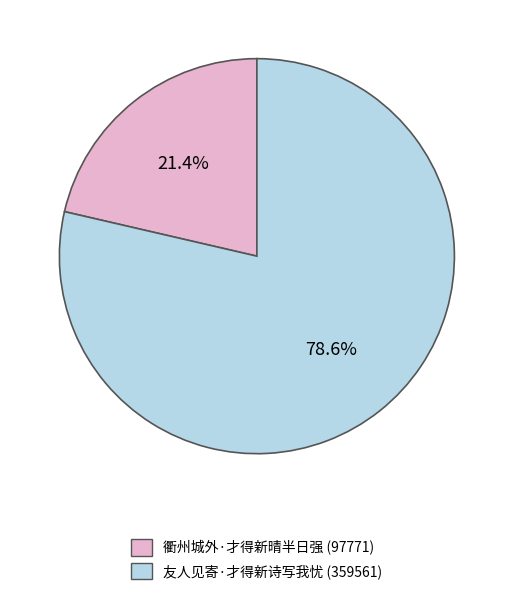

Is there any slice that represents more than half of the pie?

Yes